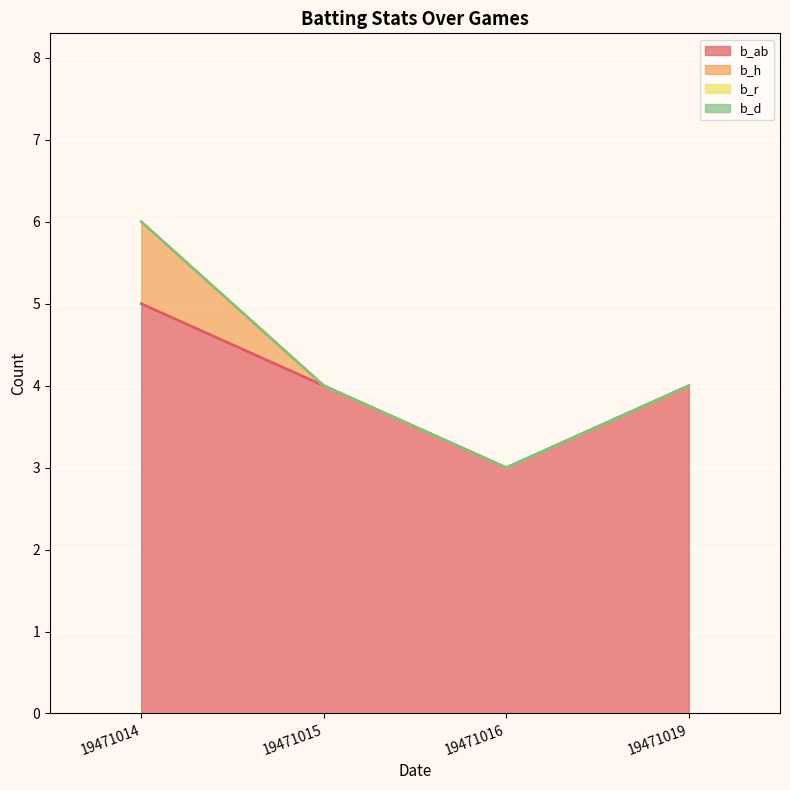

Does the chart display data point markers on the line(s)?

No